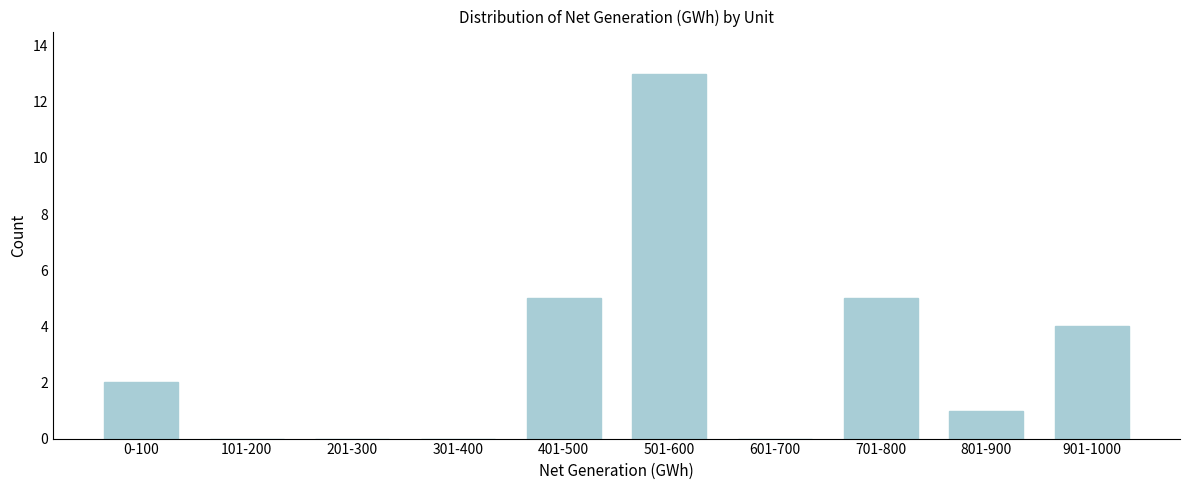

Reading left to right, list all the values displayed in this chart.

0-100=2	101-200=0	201-300=0	301-400=0	401-500=5	501-600=13	601-700=0	701-800=5	801-900=1	901-1000=4